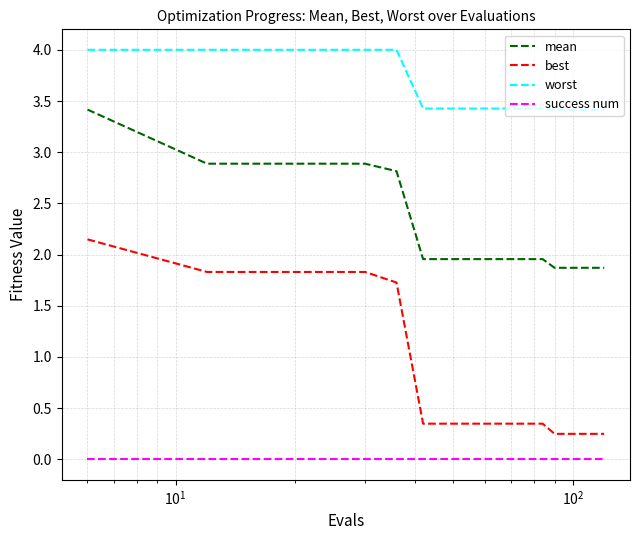

Which series has the largest range (max minus min)?

best